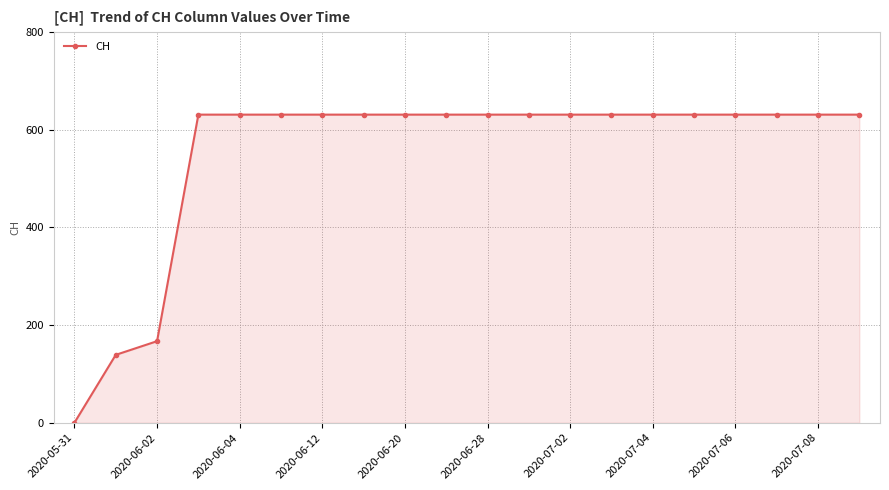

How many positive values are there?

19